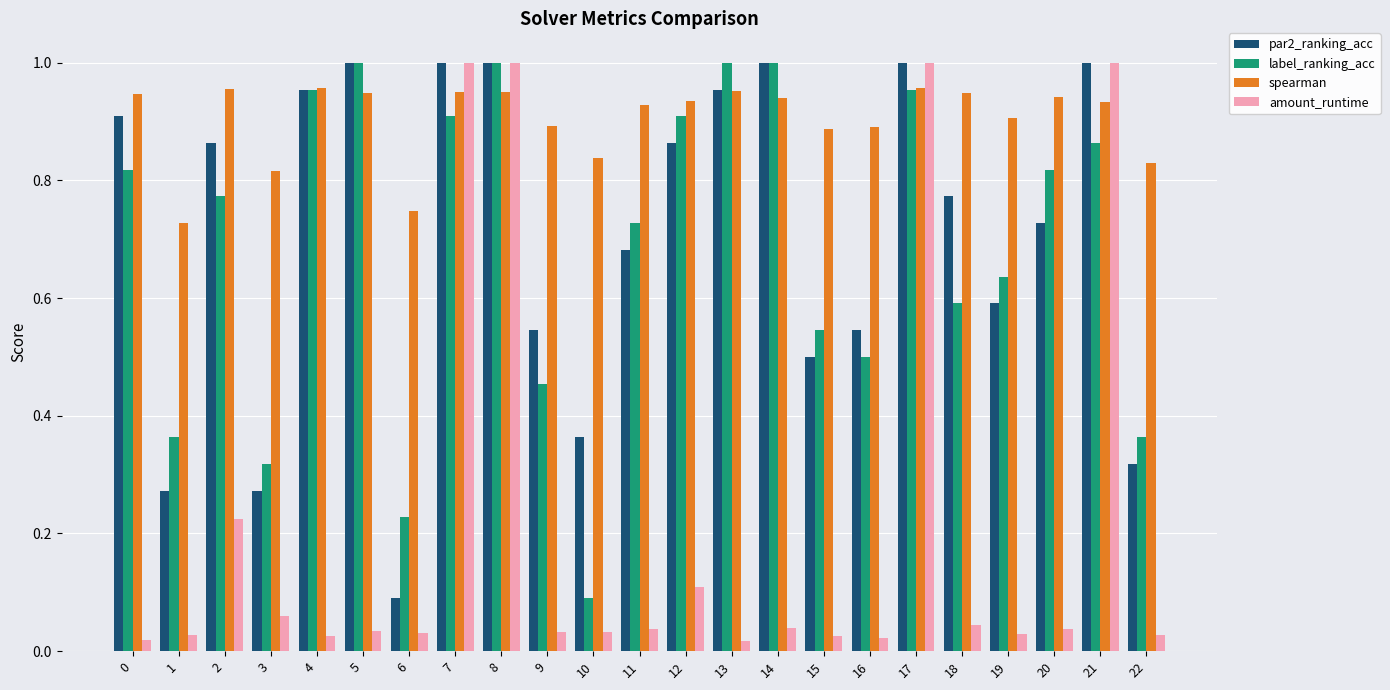

At which label does label_ranking_acc reach its minimum?

10